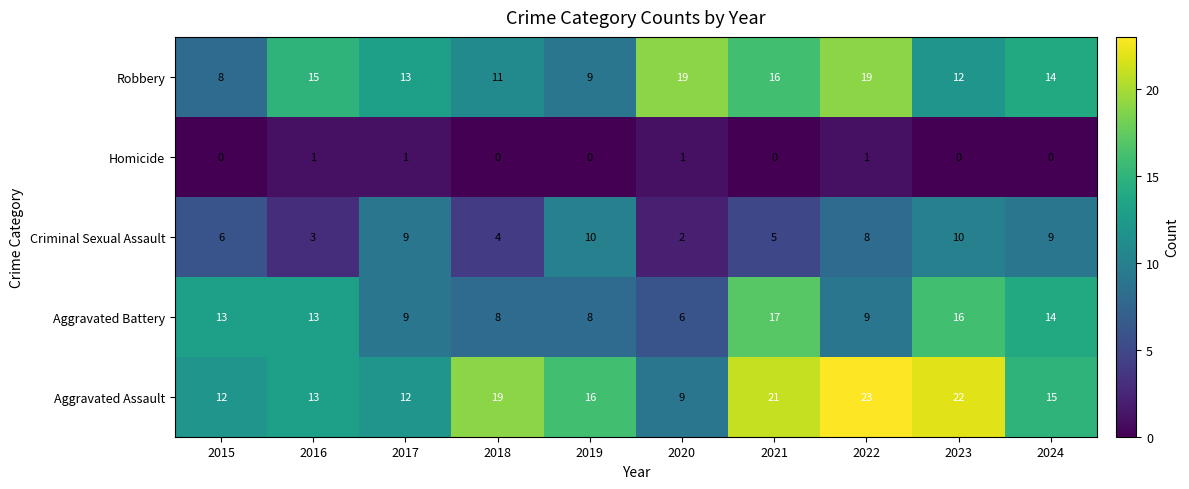

Which category has the highest value across all series?

2022